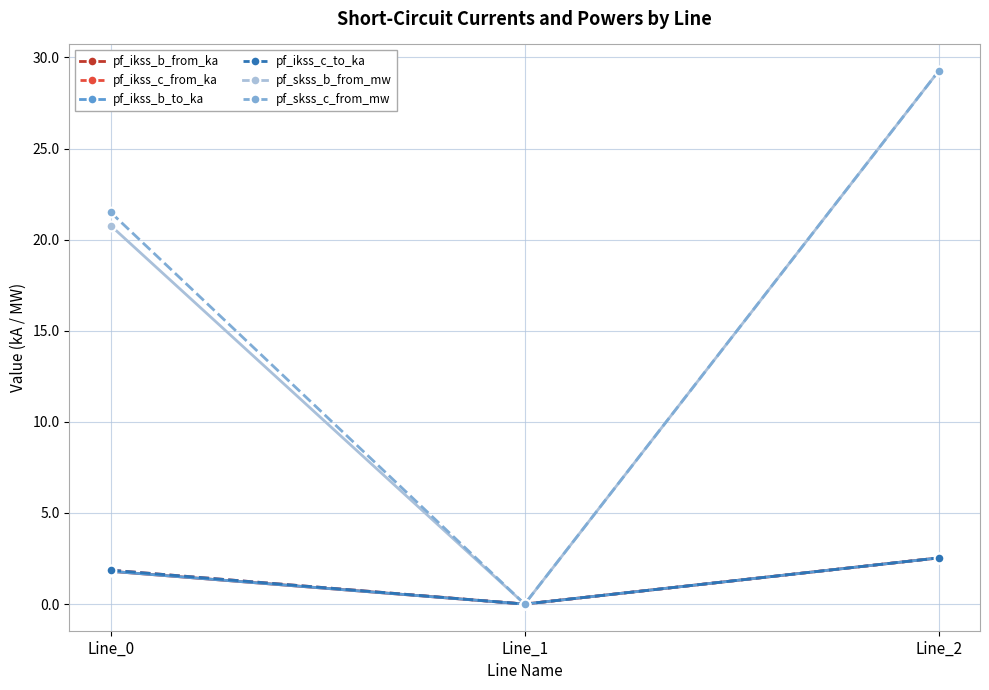

At which label does pf_ikss_c_from_ka first exceed 1?

Line_0